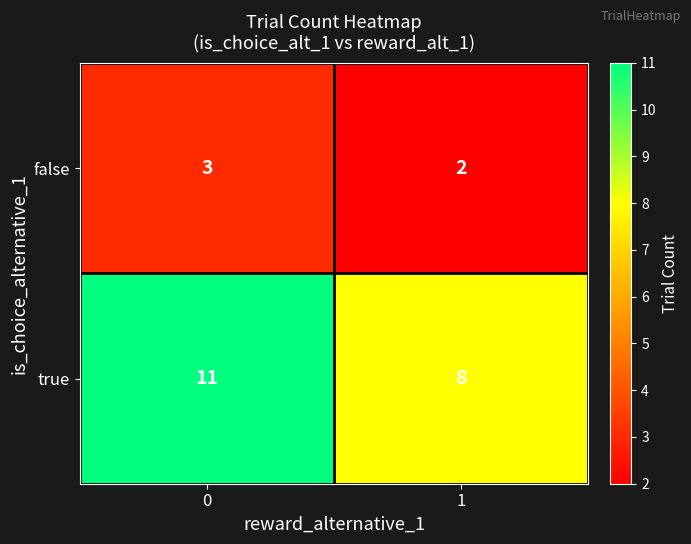

The true series shows 11 at 0. True or false?

True